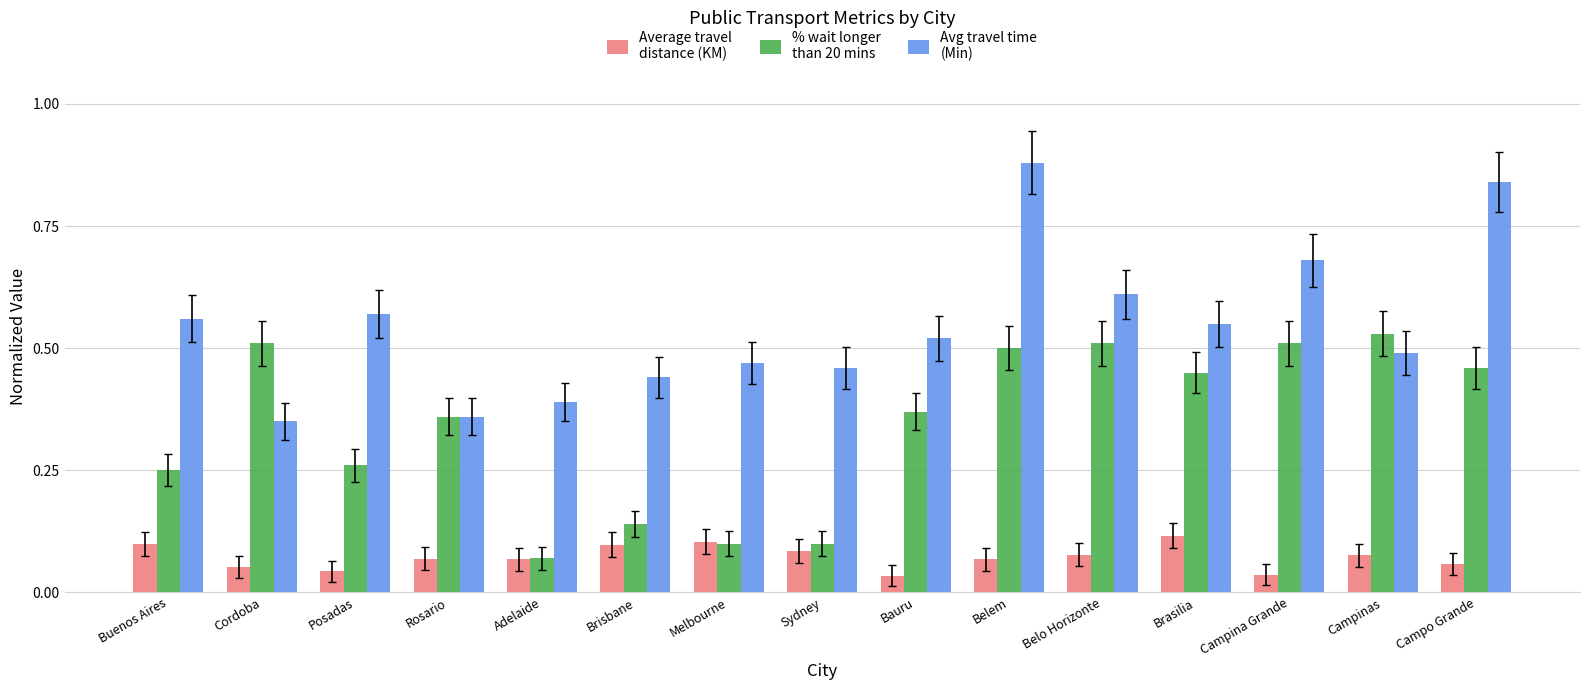

What is the label of the 3rd bar from the right?

Campina Grande